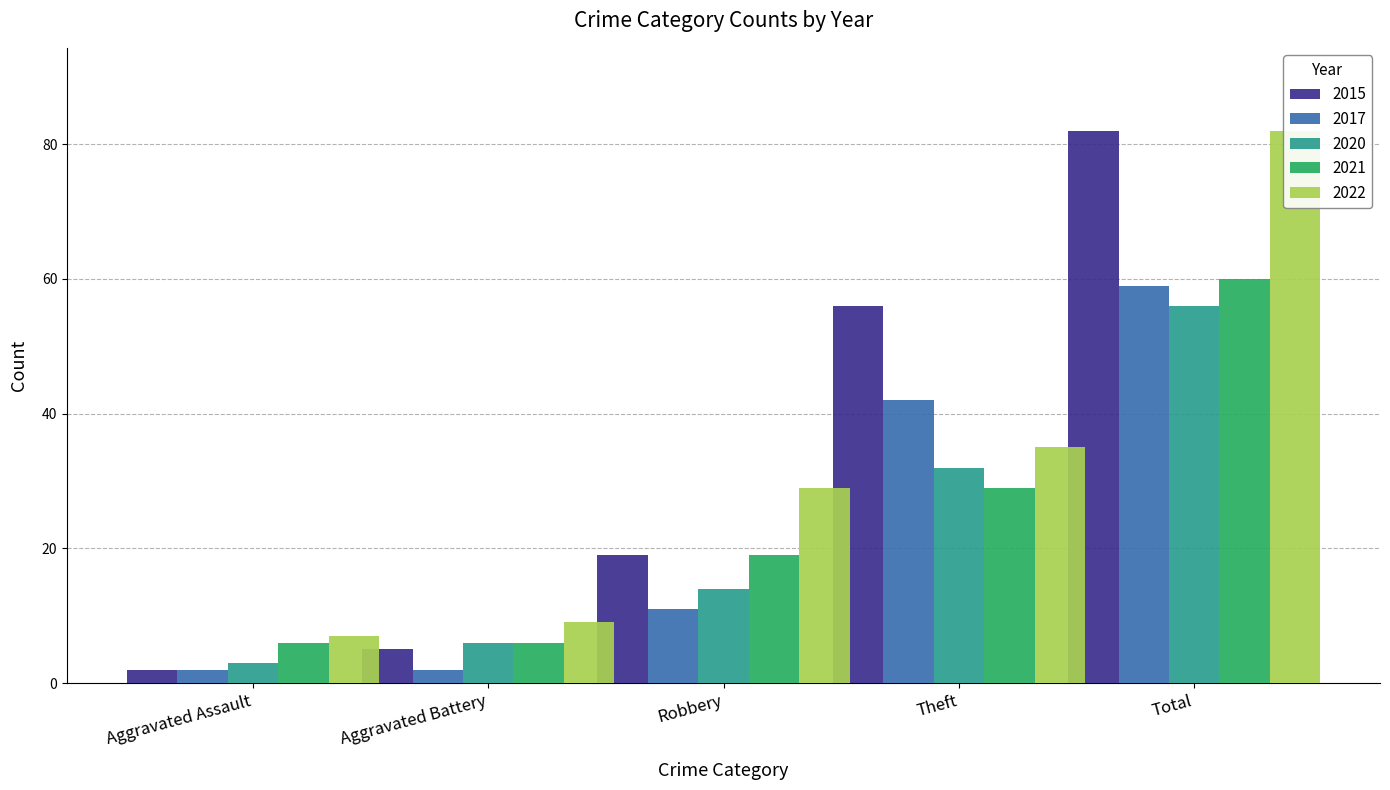

What is the average value of the 2020 series?

22